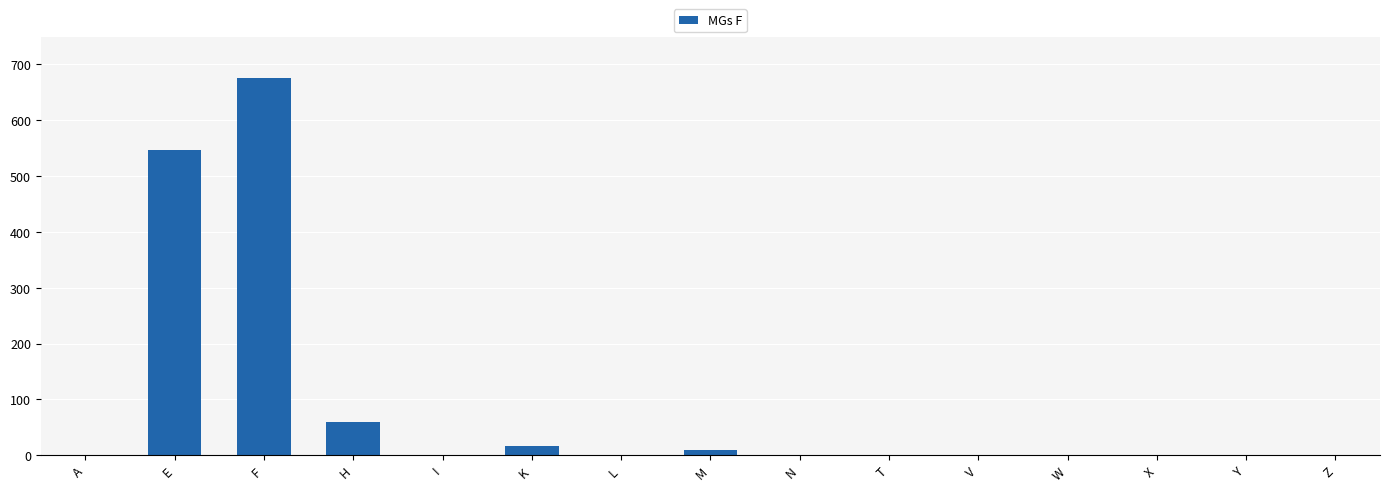

Reading left to right, what are all the values shown in this chart?

A=0	E=547	F=676	H=60	I=0	K=17	L=0	M=10	N=0	T=0	V=0	W=0	X=0	Y=0	Z=0